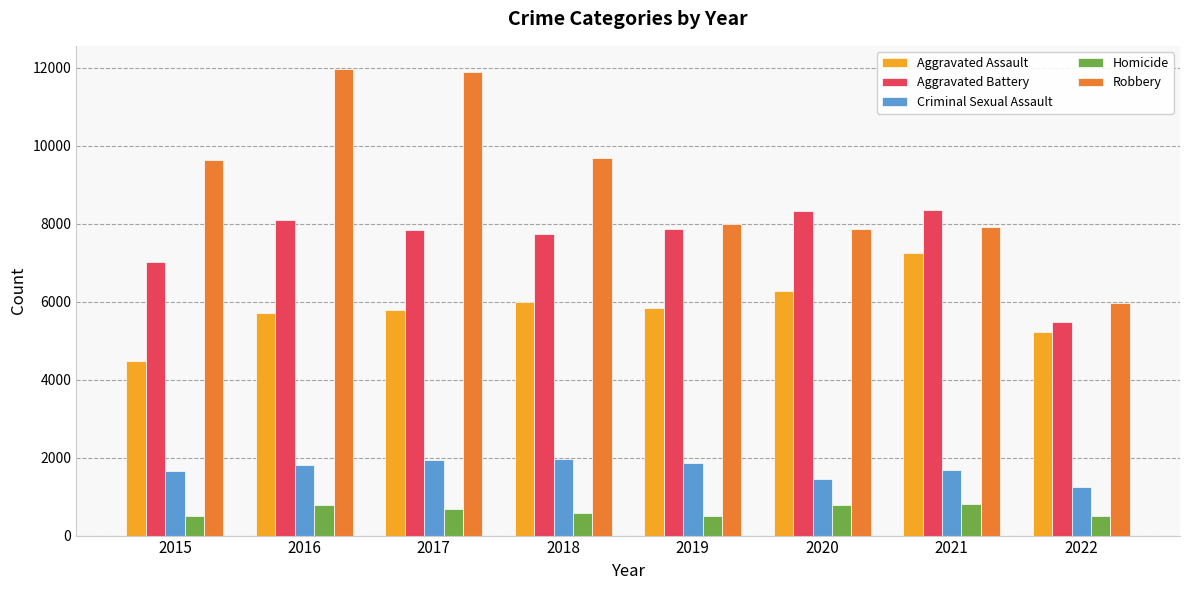

At how many categories does at least one series exceed 11061?

2